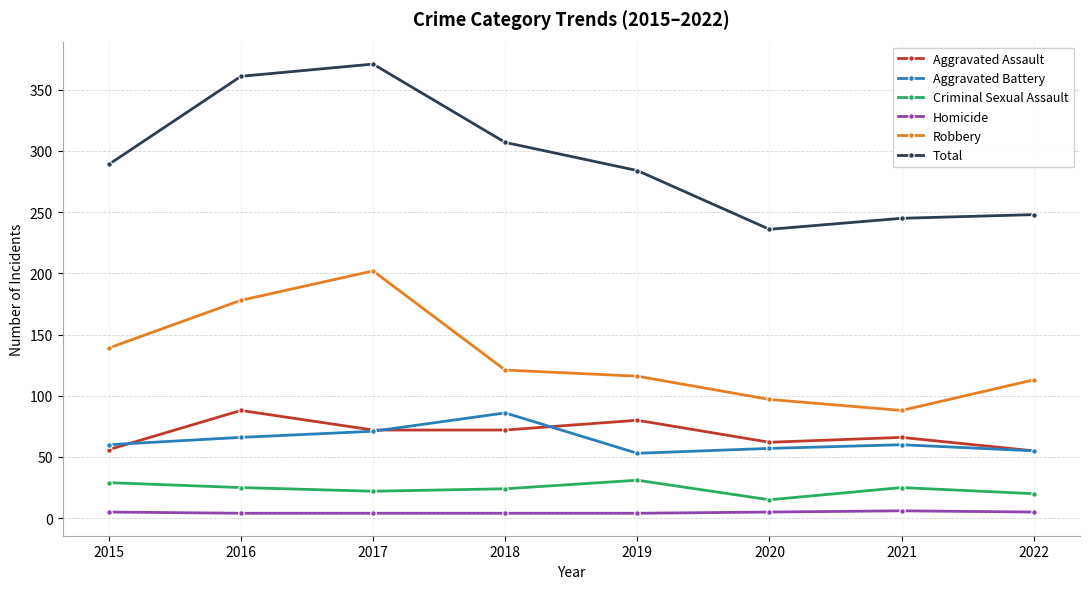

Where is the first local minimum for Total?

2020